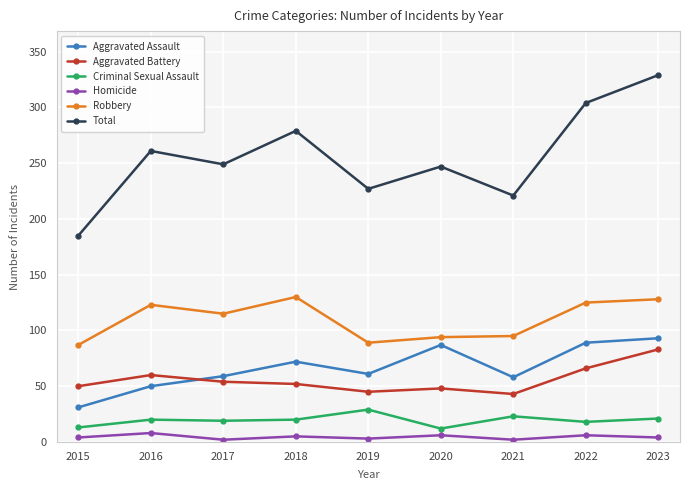

What is the spread (max minus min) of values at 2016?

253